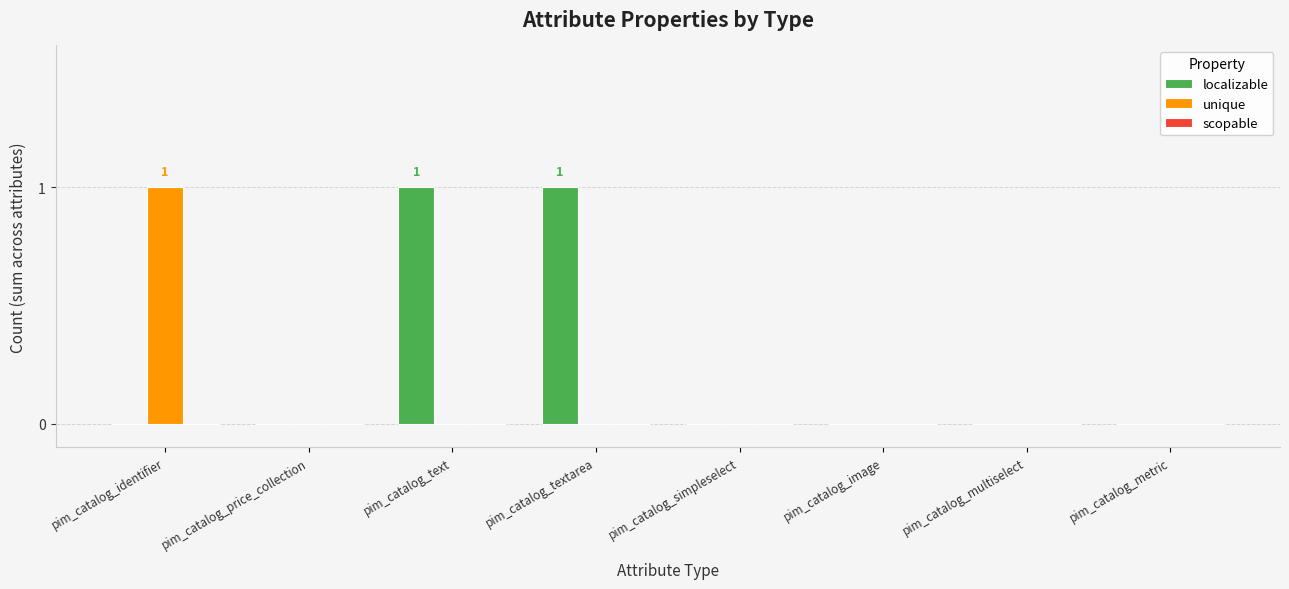

Is the value of localizable at pim_catalog_image greater than the value of unique at pim_catalog_identifier?

No